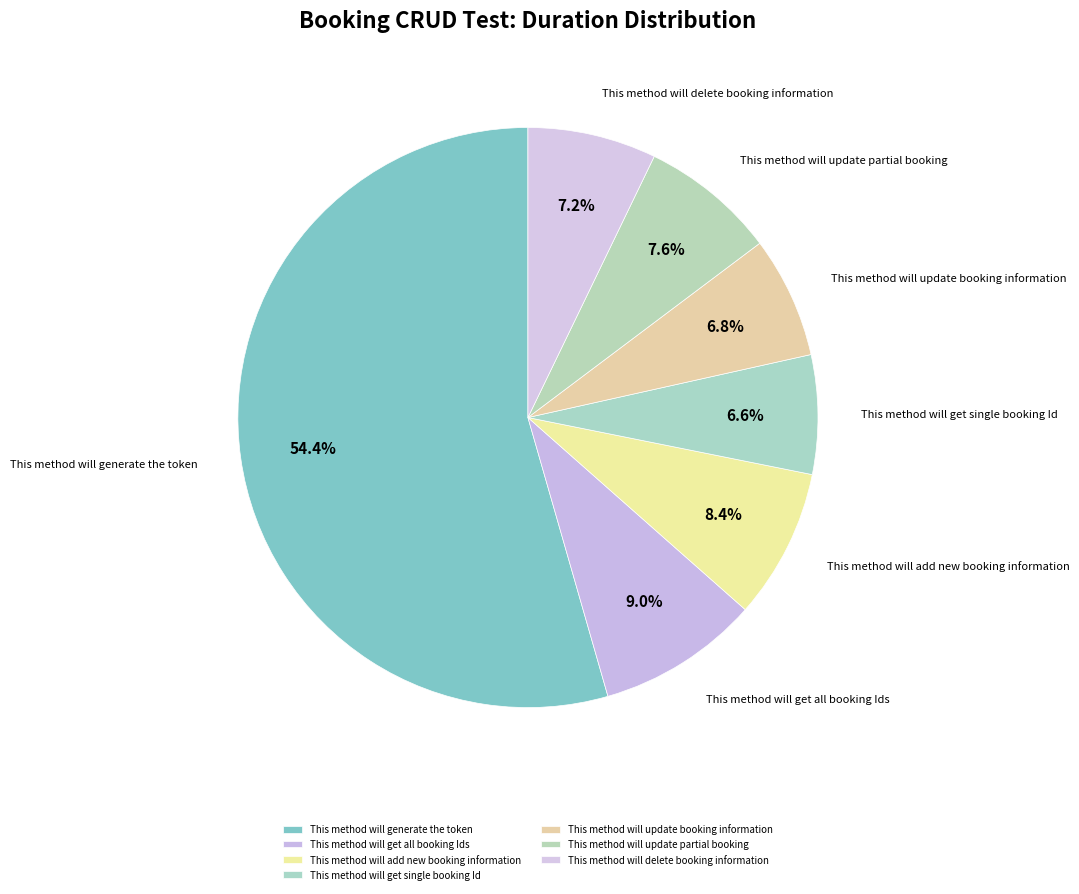

Which category accounts for the majority?

This method will generate the token